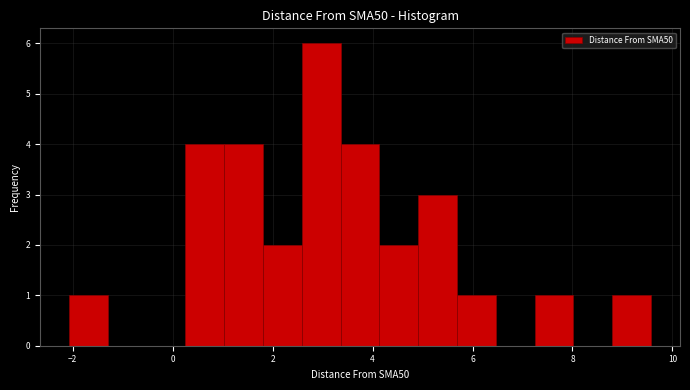

Around what value on the x-axis is the tallest bar? Give the approximate position of its centre, as read against the axis.

3.0